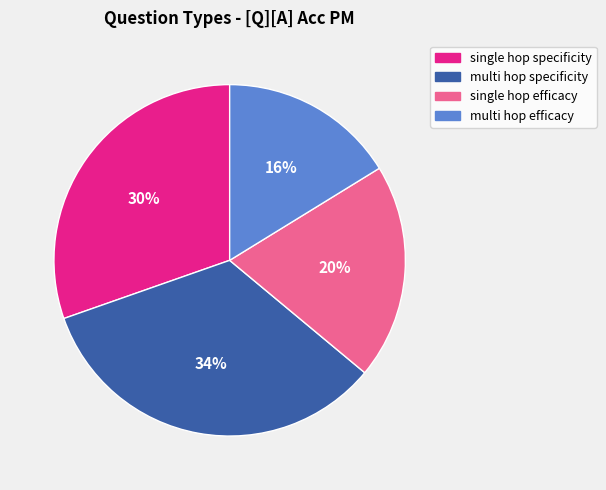

Is there any slice that represents more than half of the pie?

No